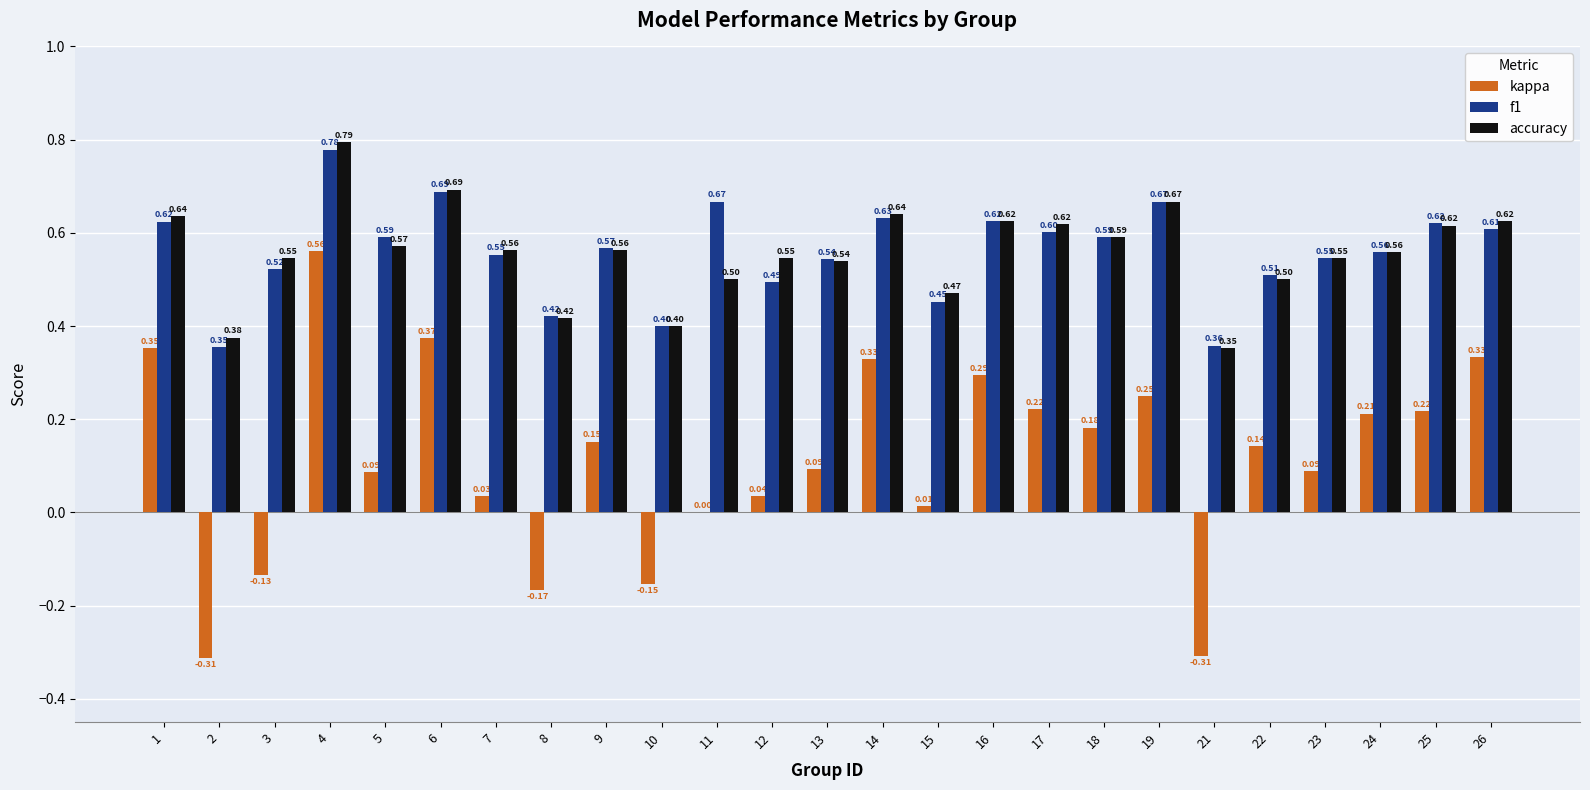

What is the sum of all kappa values?

2.9